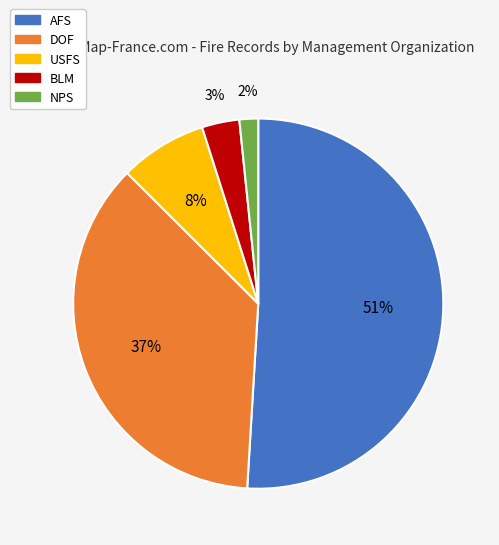

How many slices are in this pie chart?

5